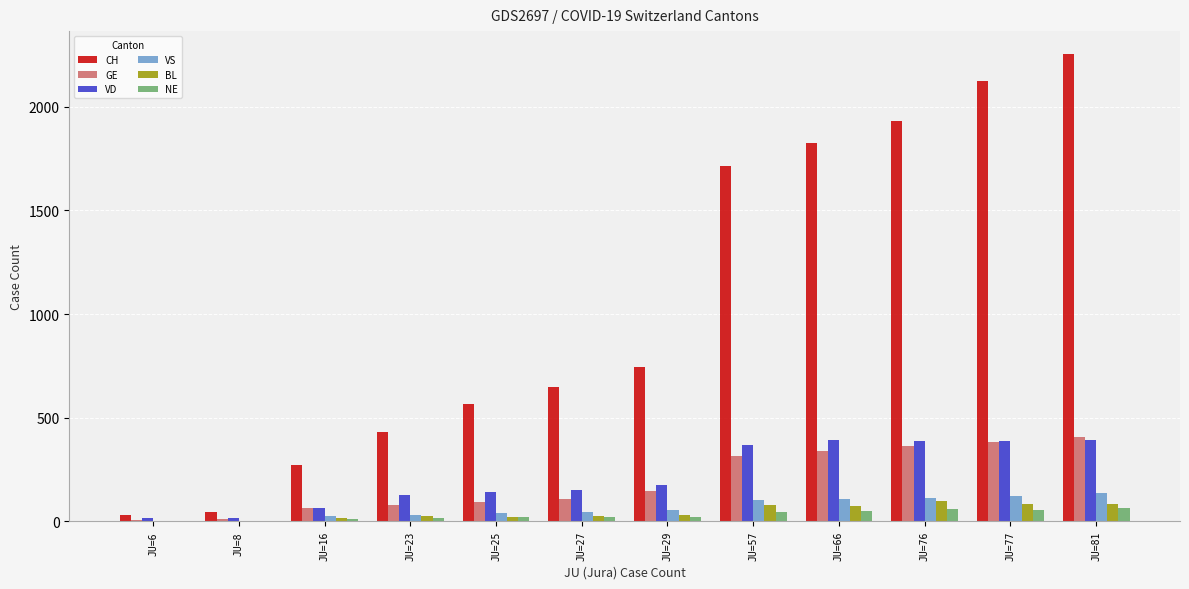

Count the number of categories in the chart.

12